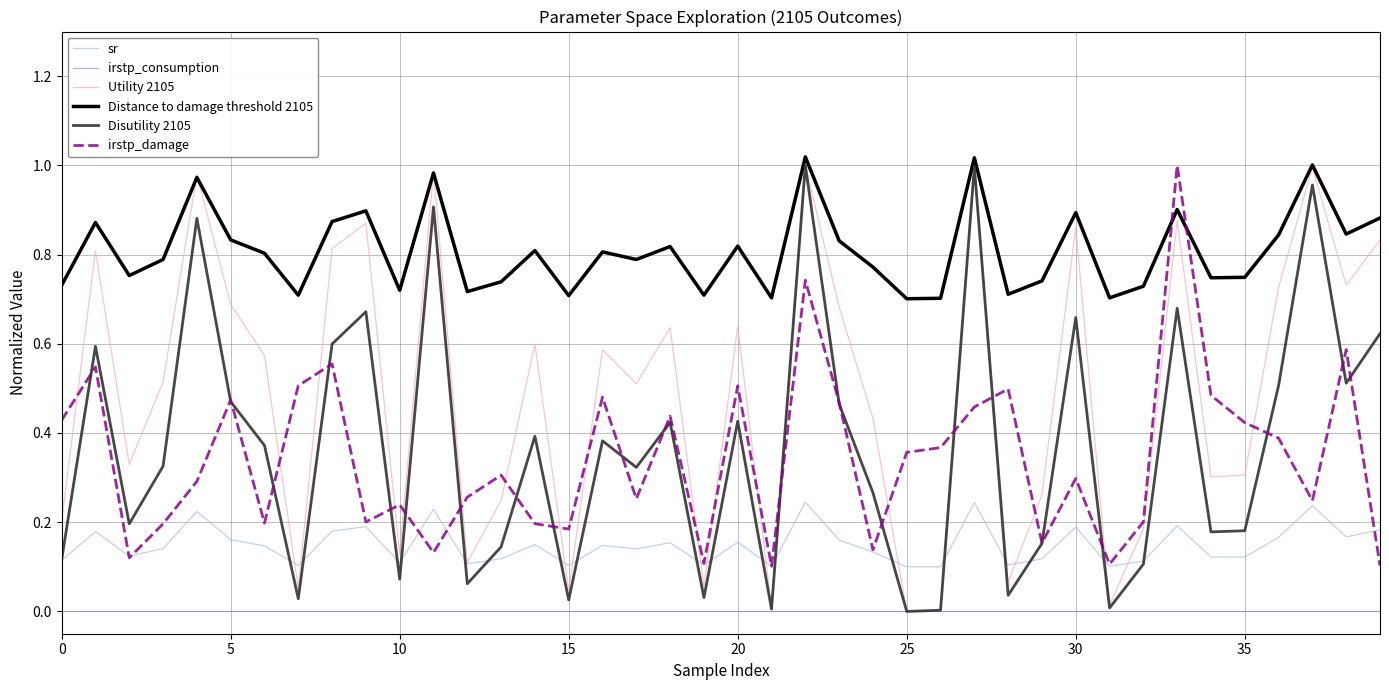

True or false: Utility 2105 has more than 1 interior local peaks.

True